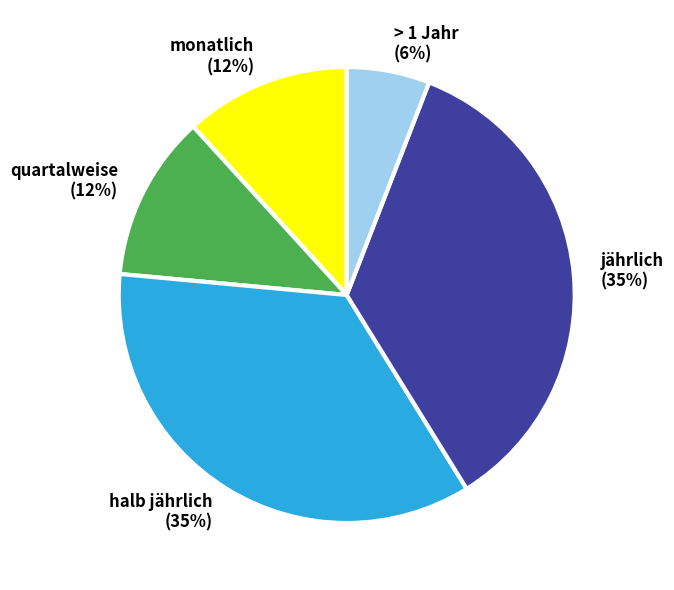

Which slice is the smallest?

> 1 Jahr